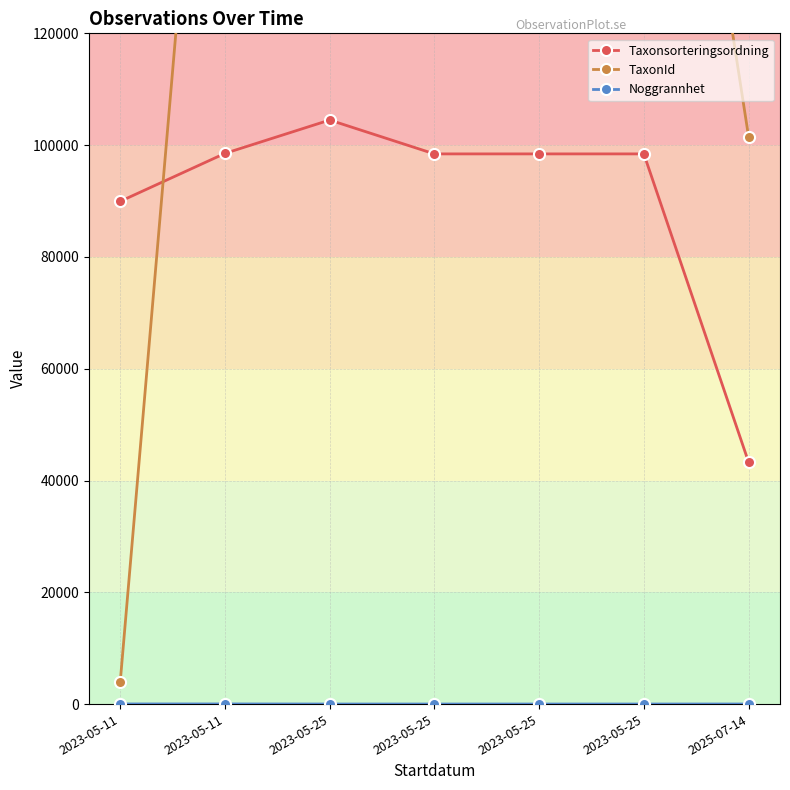

Count the number of data series in this chart.

3